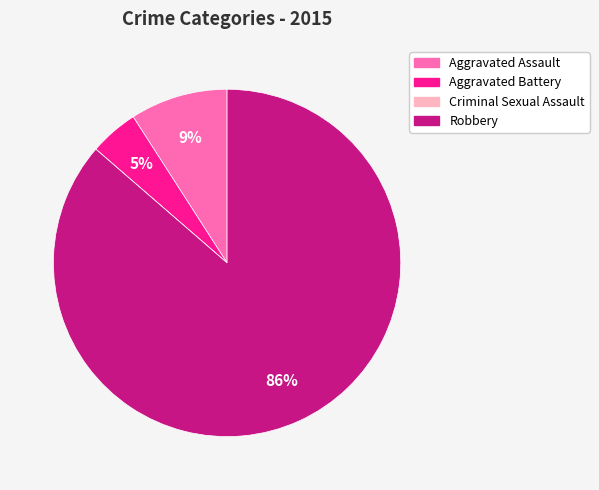

What is the largest slice in the pie chart?

Robbery